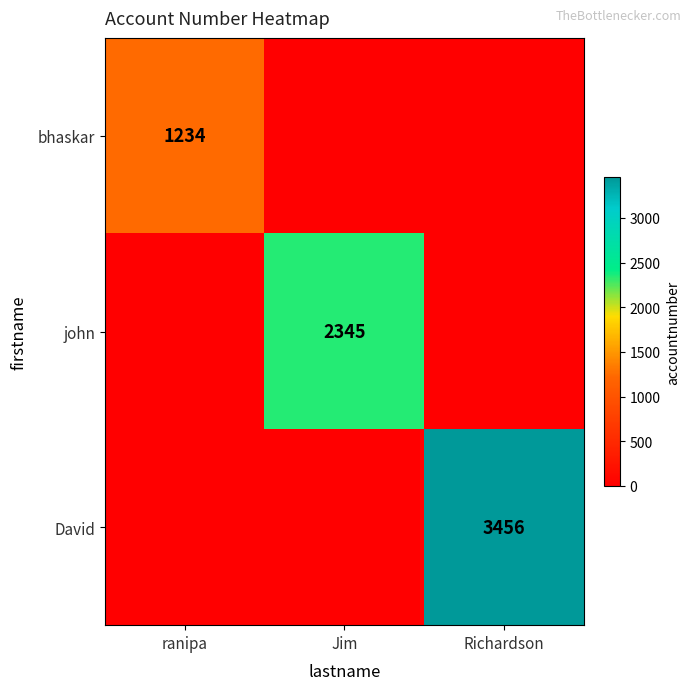

What is the maximum value shown in the chart?

3456